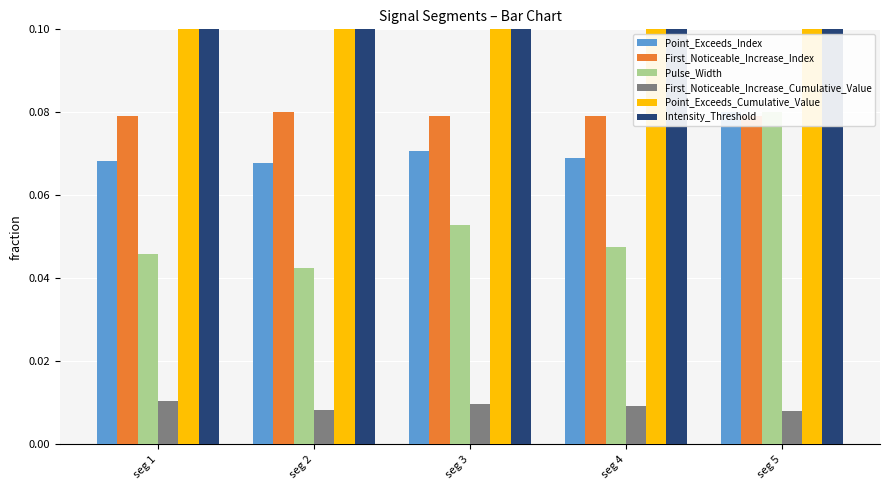

What is the sum of all Point_Exceeds_Index values?

0.4